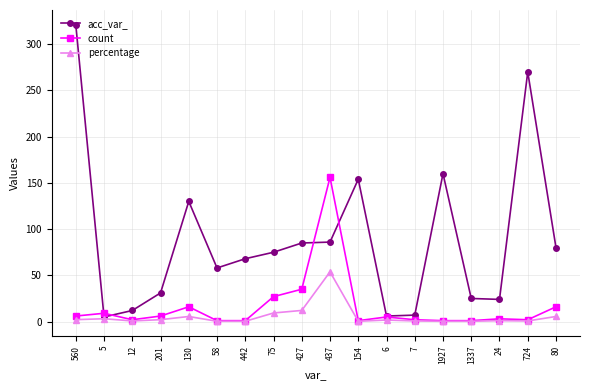

What is the sum of all percentage values?

100.0